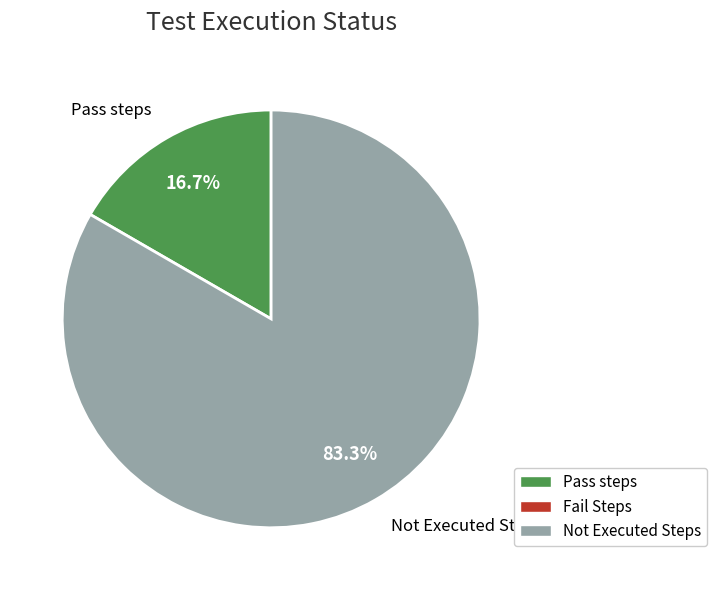

Does any single category account for the majority?

Yes